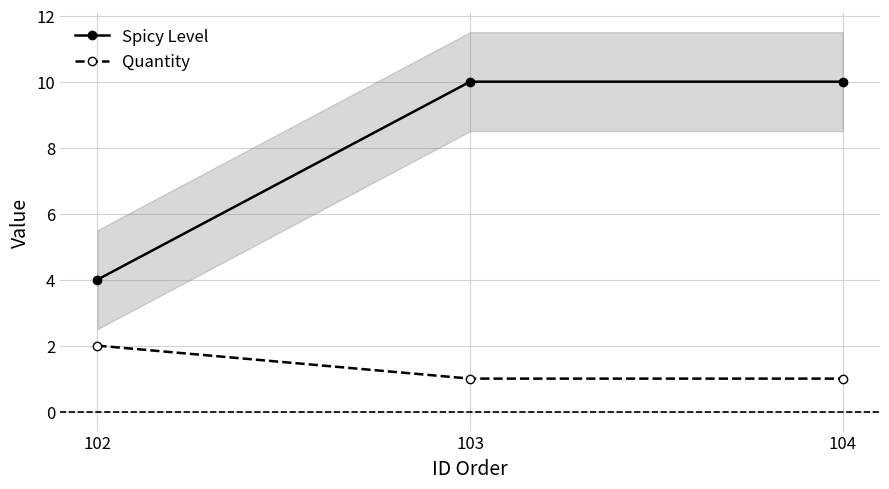

How many lines are shown in the chart?

2